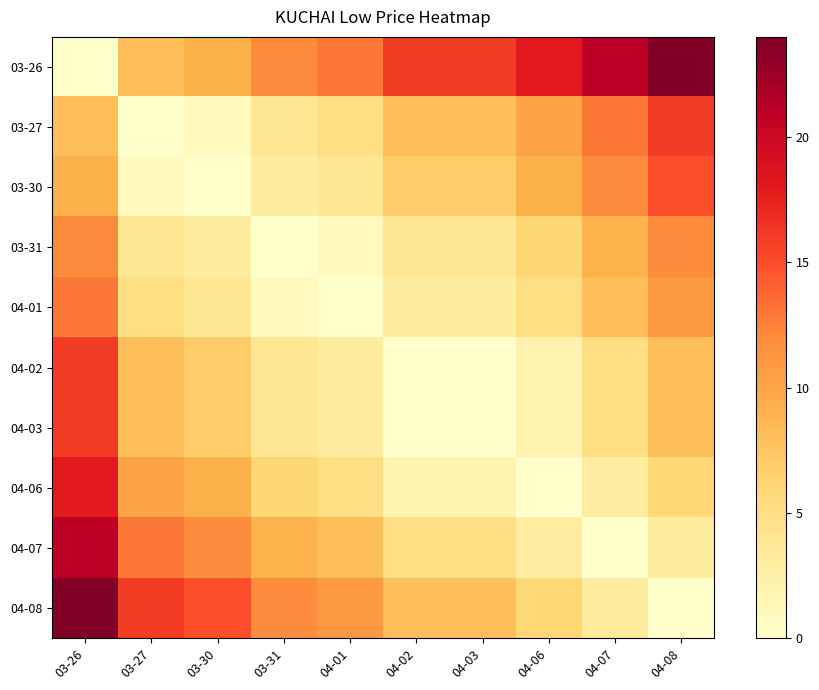

Which label corresponds to the smallest value in the chart?

03-26